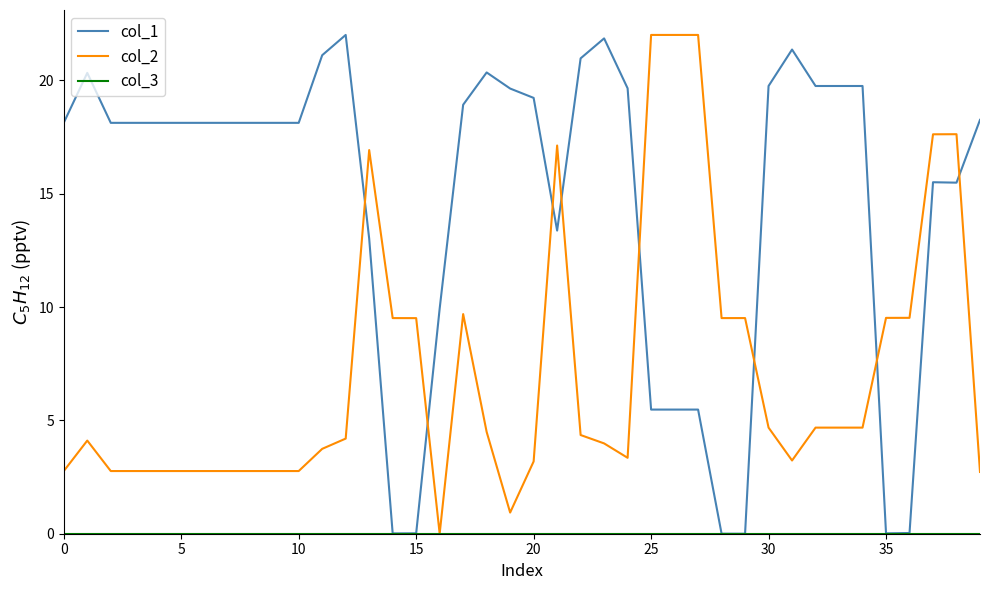

Which series has the largest total across all categories?

col_1